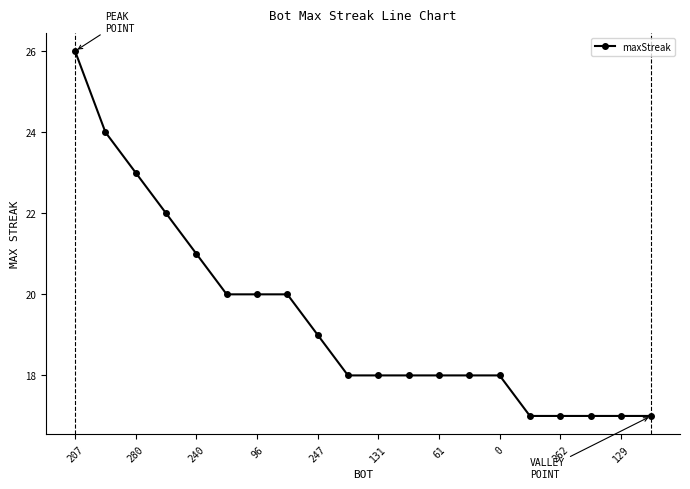

What is the difference between the second highest and second lowest values?

7